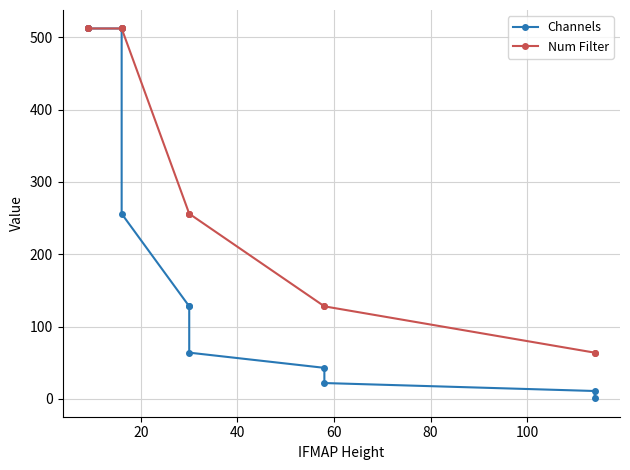

Is it true that Channels equals 428 at 7?

False